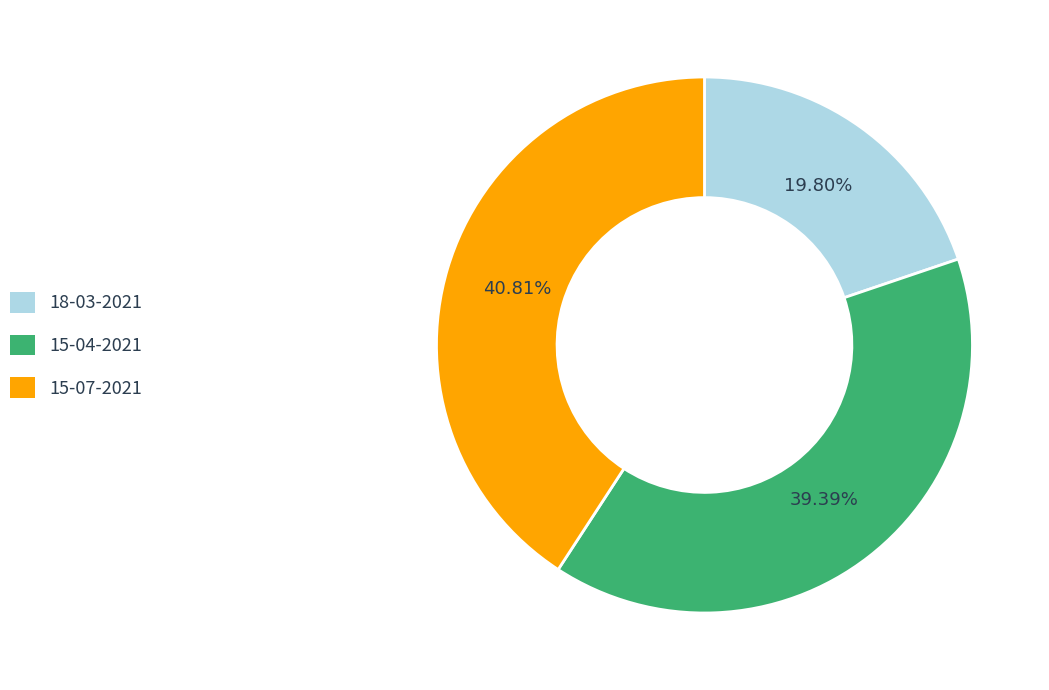

True or false: 15-04-2021 accounts for 39% of the total.

True